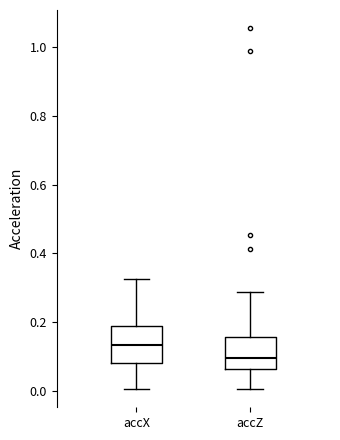

Reading left to right, transcribe this box plot: for each box, give where its median line is, the range the box spans, and where its two whiskers end, as read against the y-axis. The values are not printed on the chart, so give them approximately, as read against the axis.

accX: median 0.14, box 0.08 to 0.18, whiskers 0.00 to 0.32
accZ: median 0.10, box 0.06 to 0.16, whiskers 0.00 to 0.28